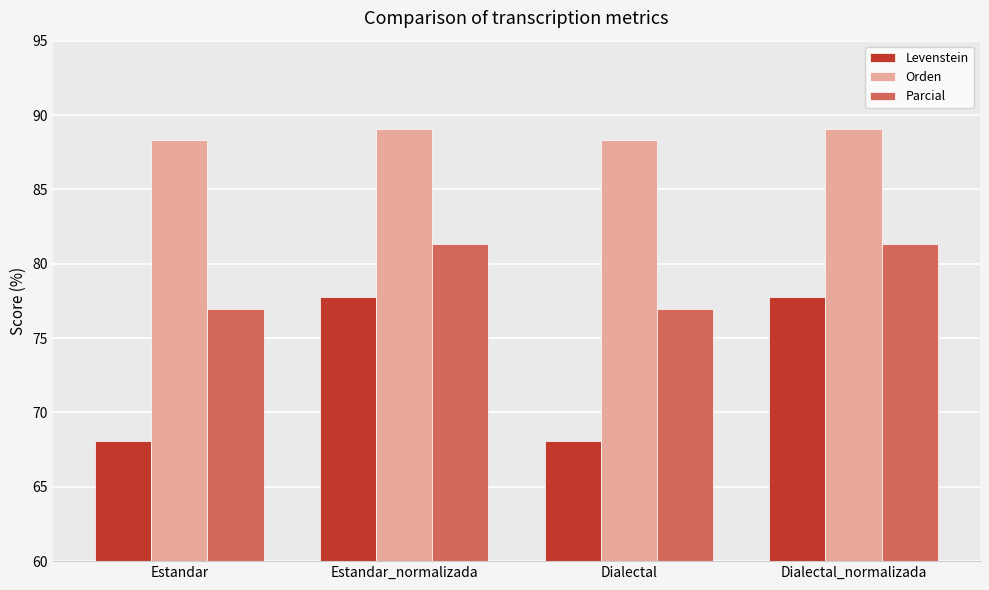

Reading left to right, list all the values displayed in this chart.

Levenstein: 68.1	77.8	68.1	77.8
Orden: 88.3	89.1	88.3	89.1
Parcial: 76.9	81.3	76.9	81.3